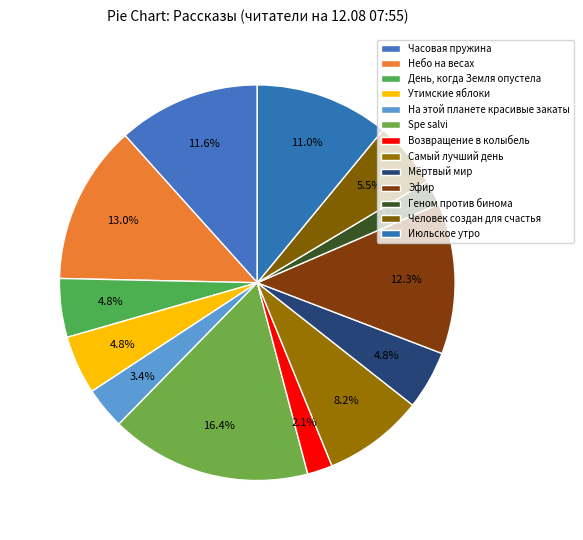

How many slices are in this pie chart?

13